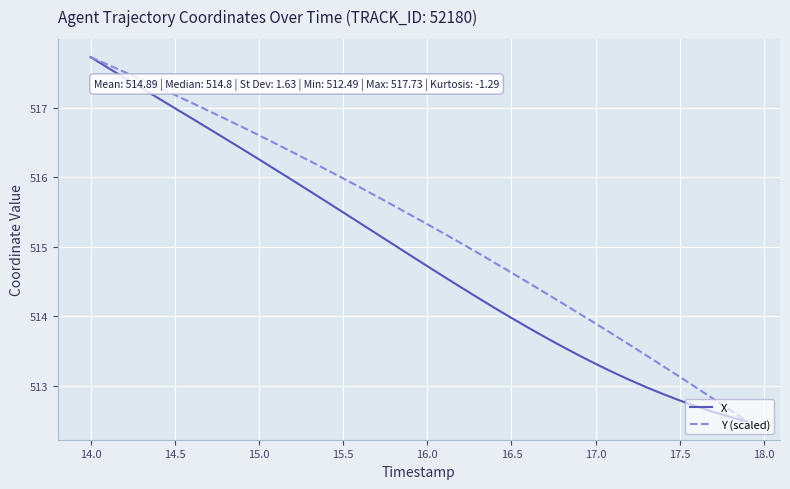

What is the highest value of the X series?

517.7